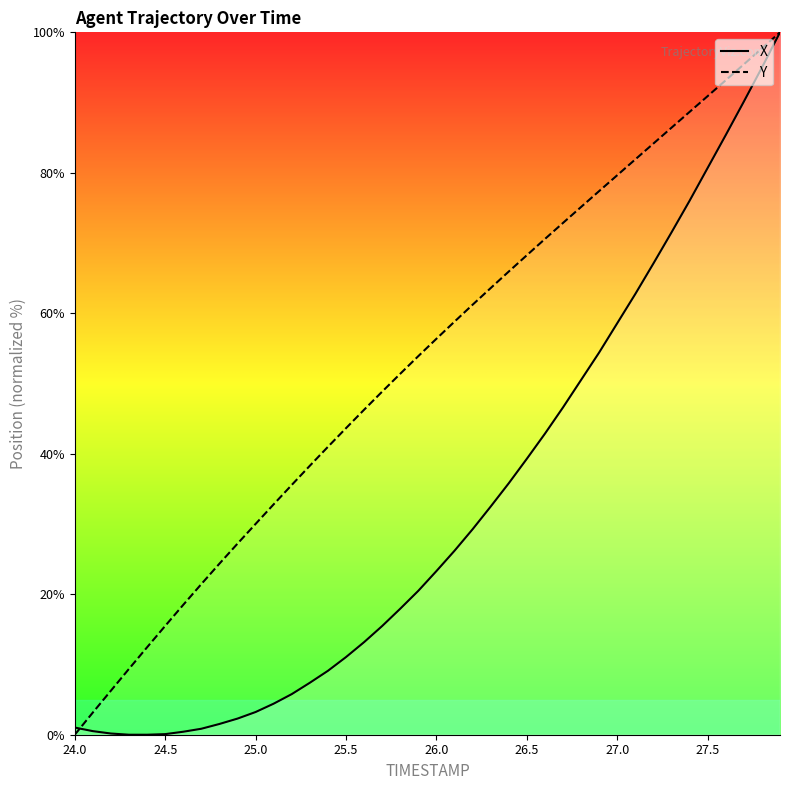

Rank the series by their average value, from lowest to highest.

X, Y